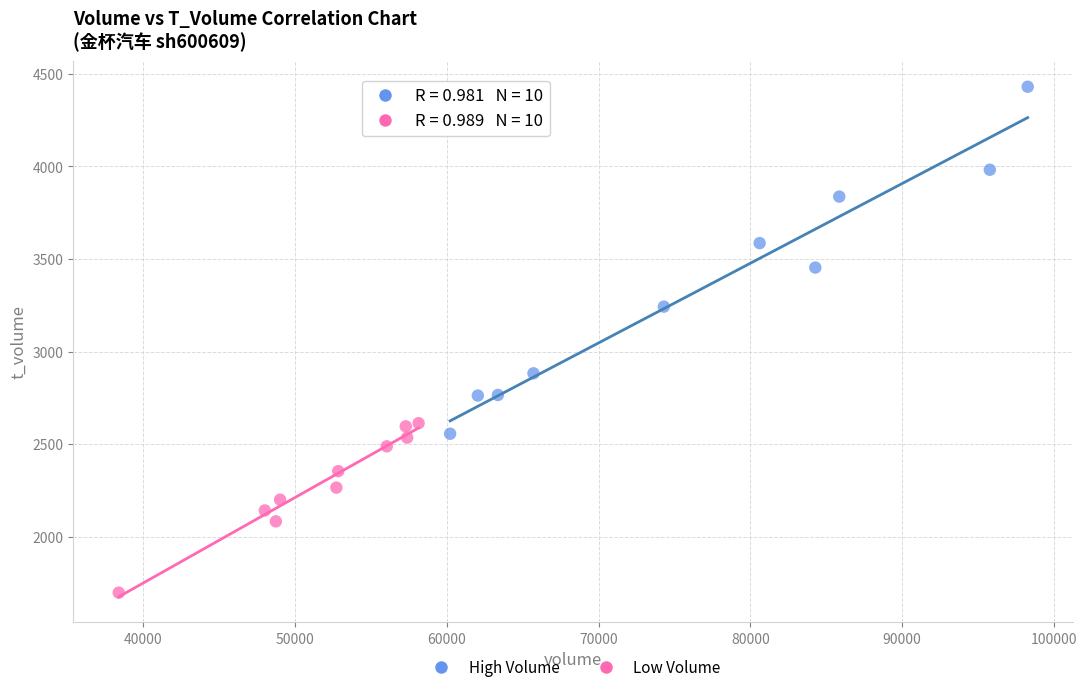

Which series contains the lowest Y value?

Low Volume